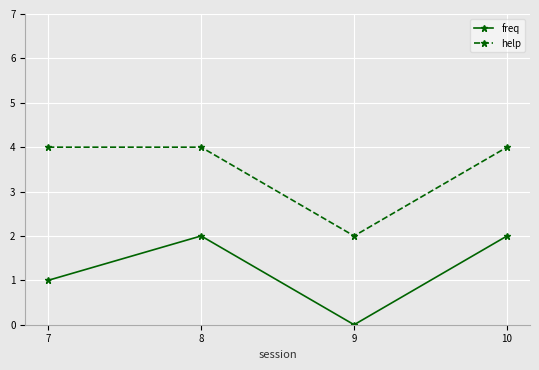

Which series changed the most between 7 and 9?

help